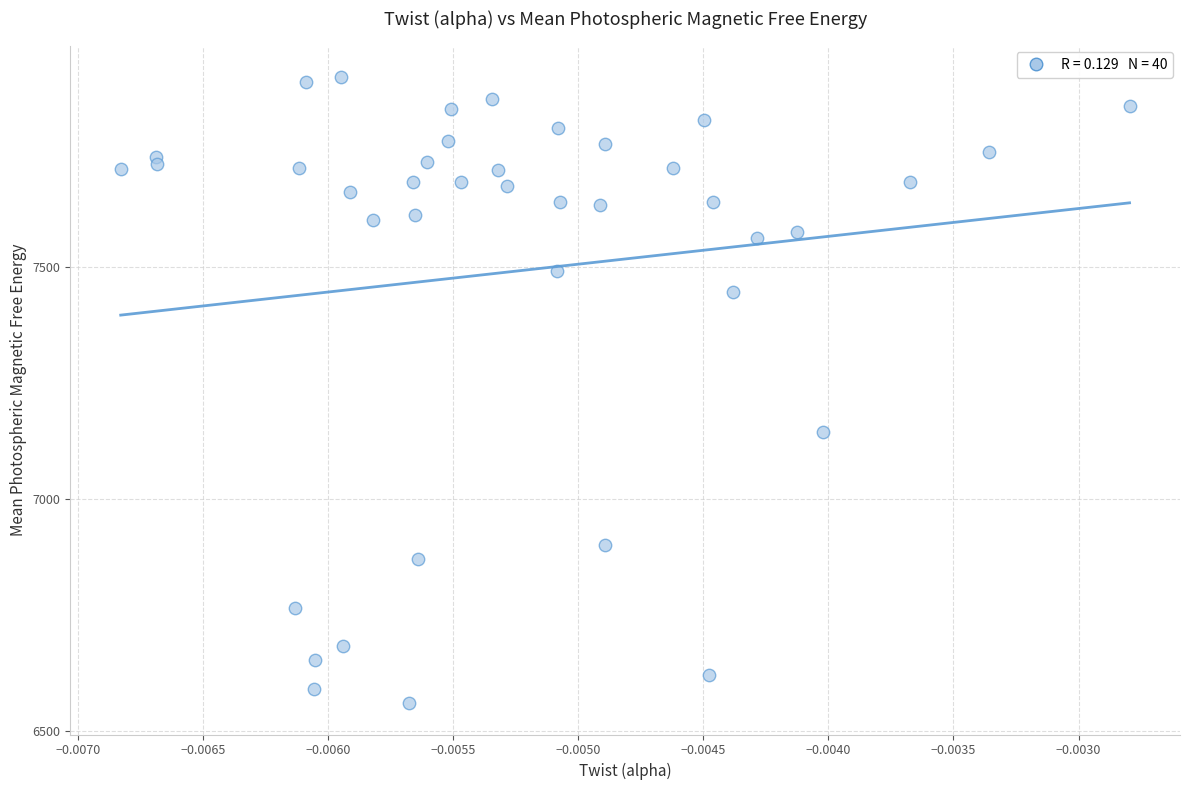

What Y value in the scatter plot is closest to 7234?

7143.3